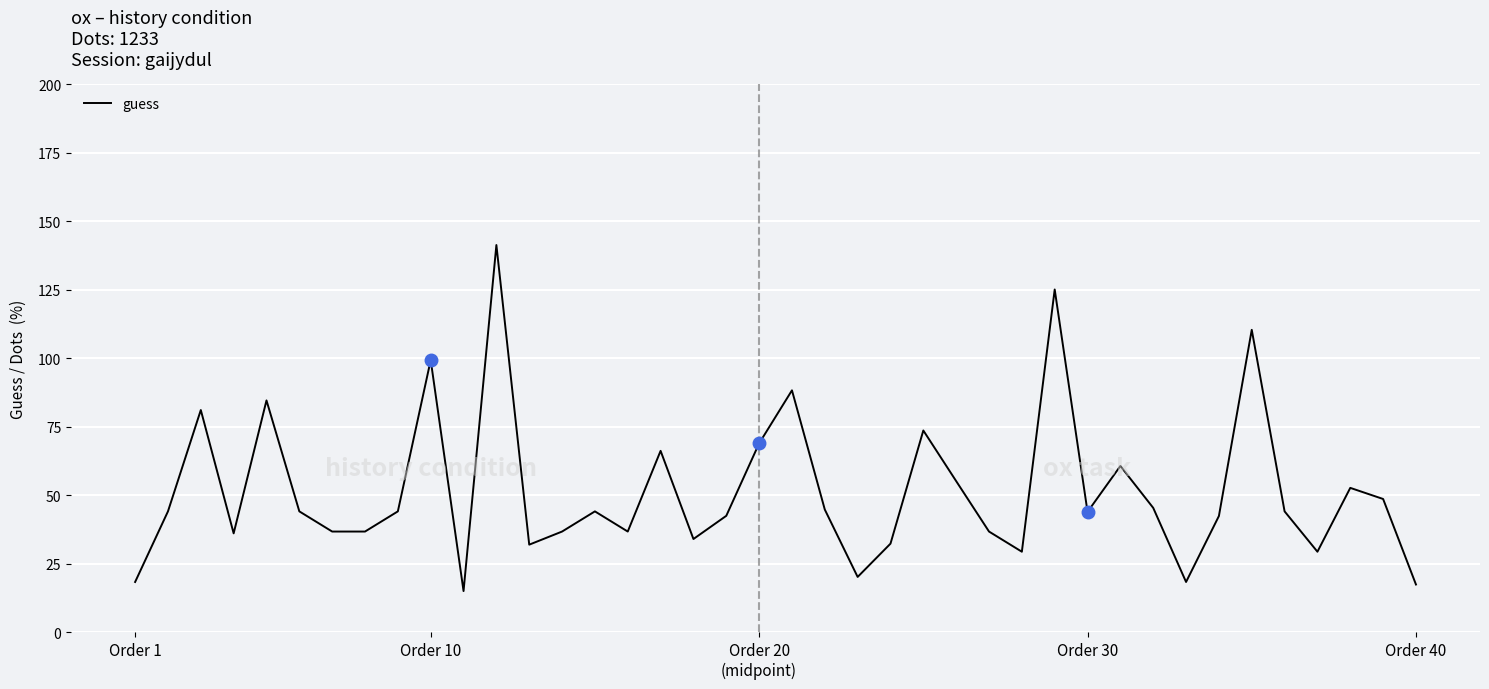

True or false: there are more than 2 points higher than both neighbors.

True